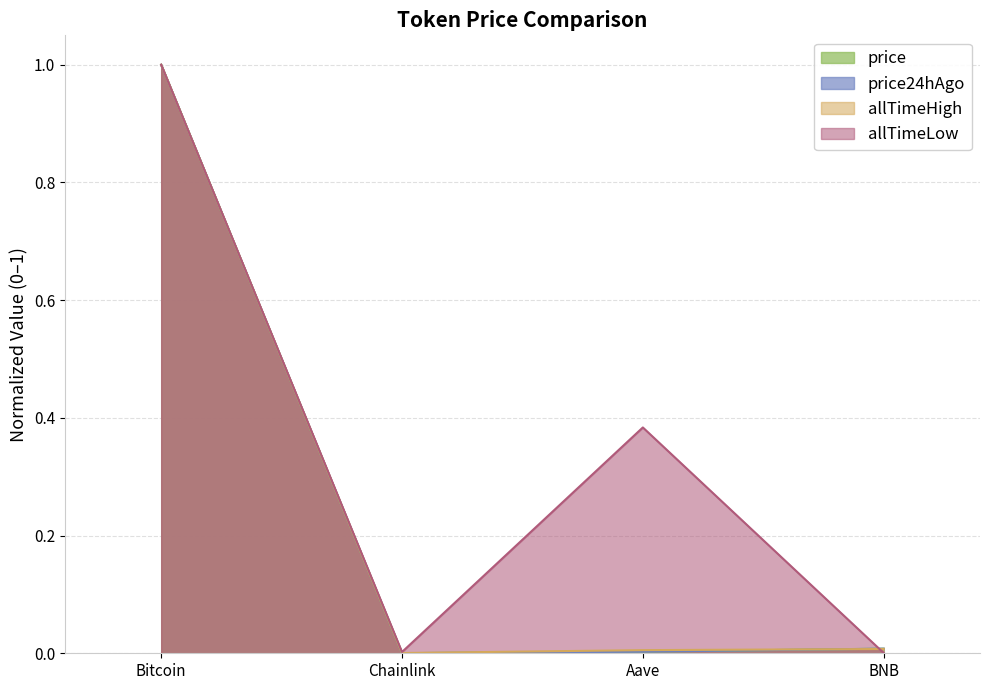

What is the approximate value of allTimeLow at Bitcoin?

1.0